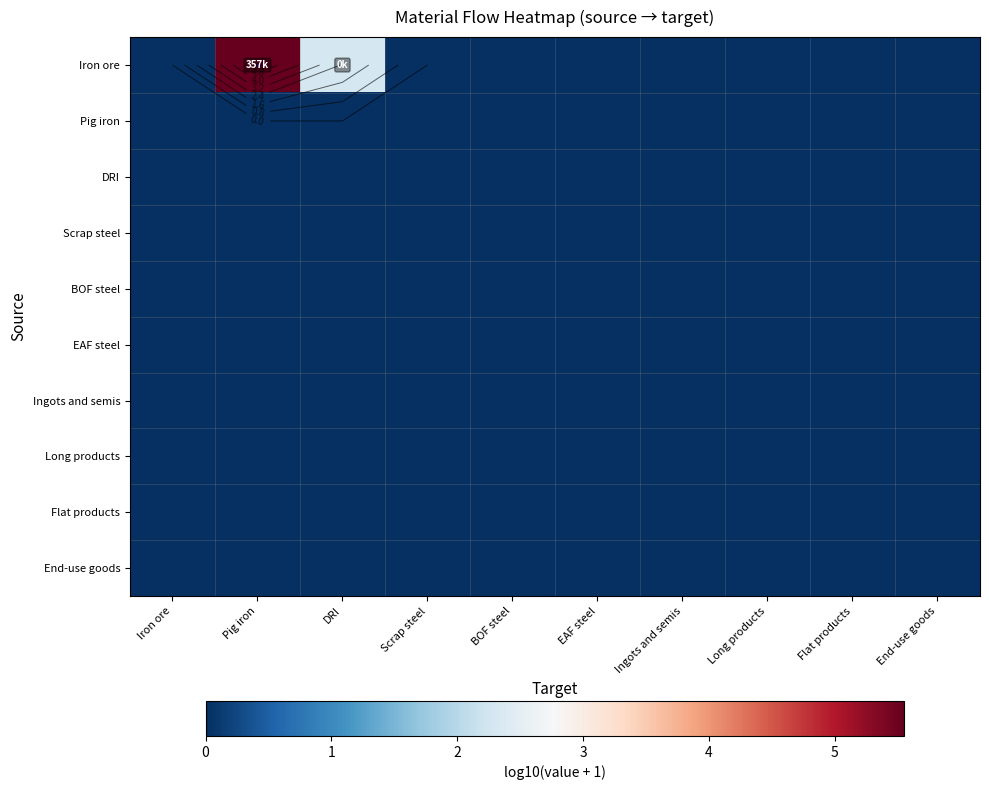

Rank the series by their maximum value, from lowest to highest.

Pig iron, DRI, Scrap steel, BOF steel, EAF steel, Ingots and semis, Long products, Flat products, End-use goods, Iron ore